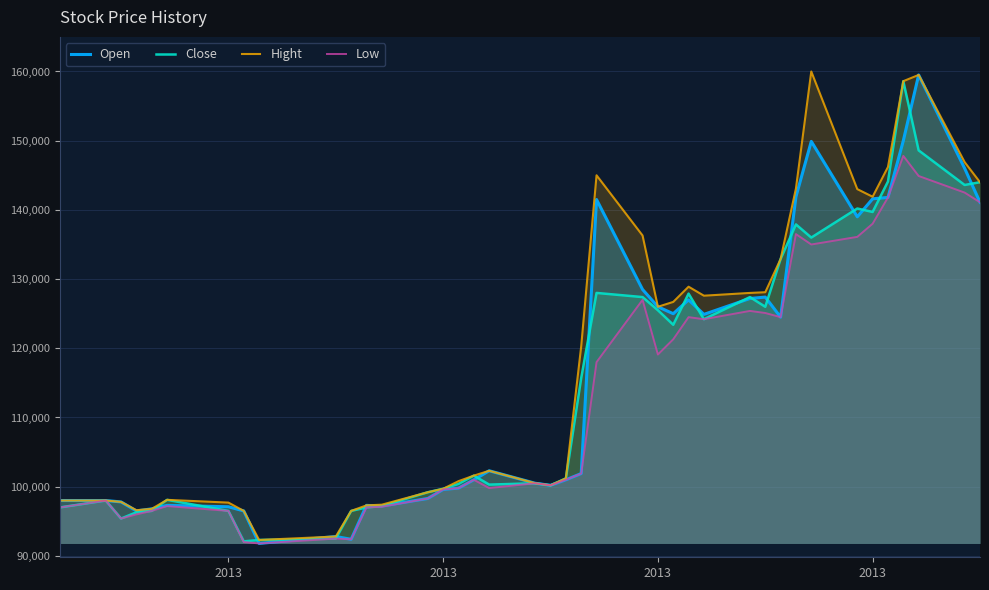

How many lines are shown in the chart?

4